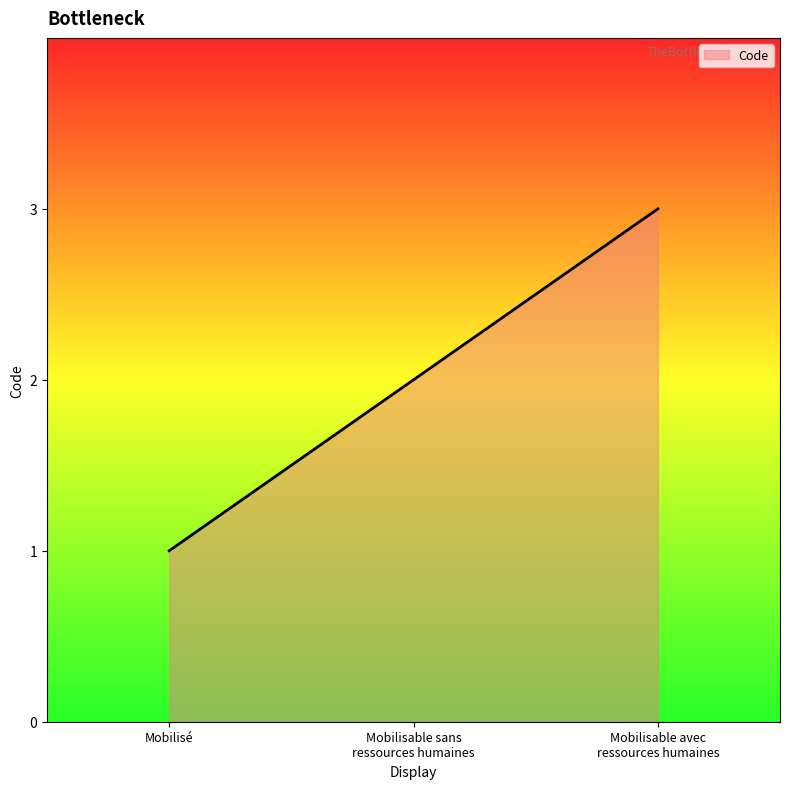

What is the minimum value shown in the chart?

1